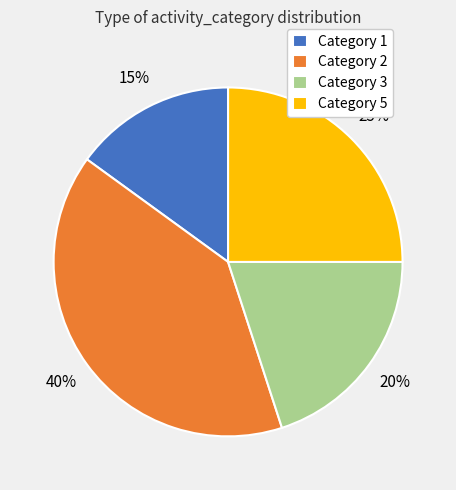

True or false: Category 3 accounts for 20% of the total.

True